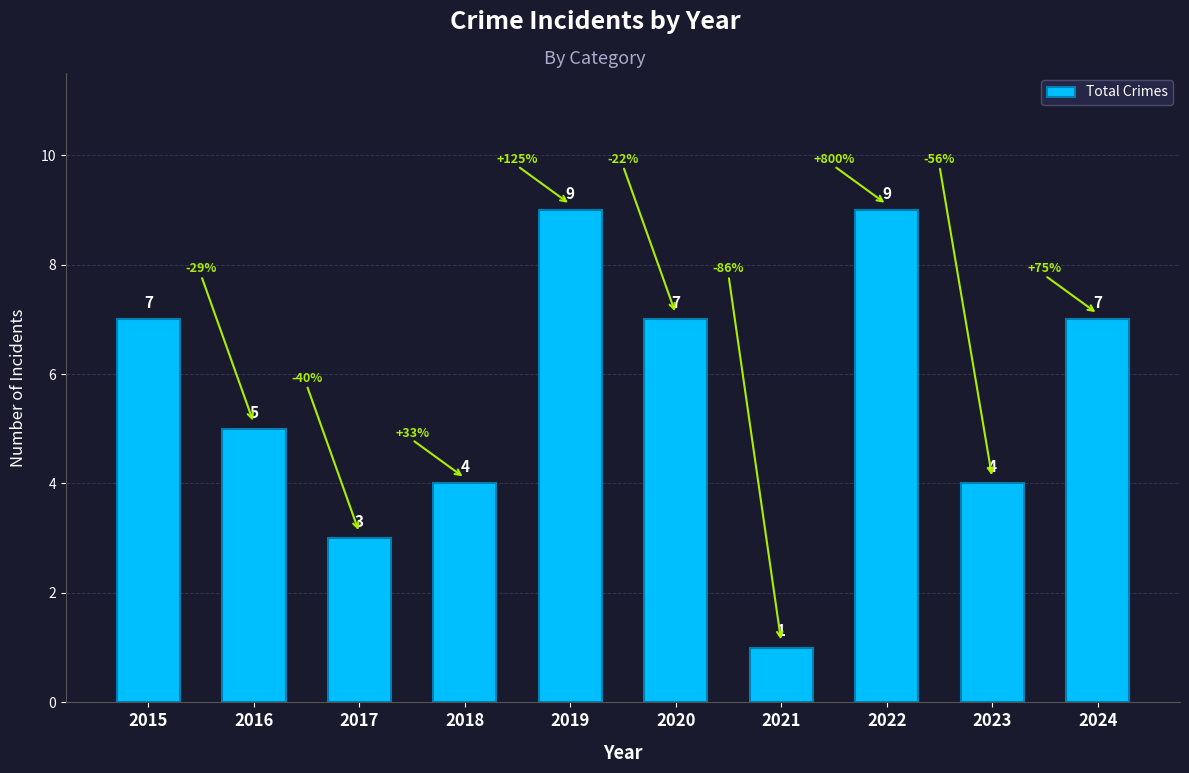

What is the value of the 9th bar from the left?

4